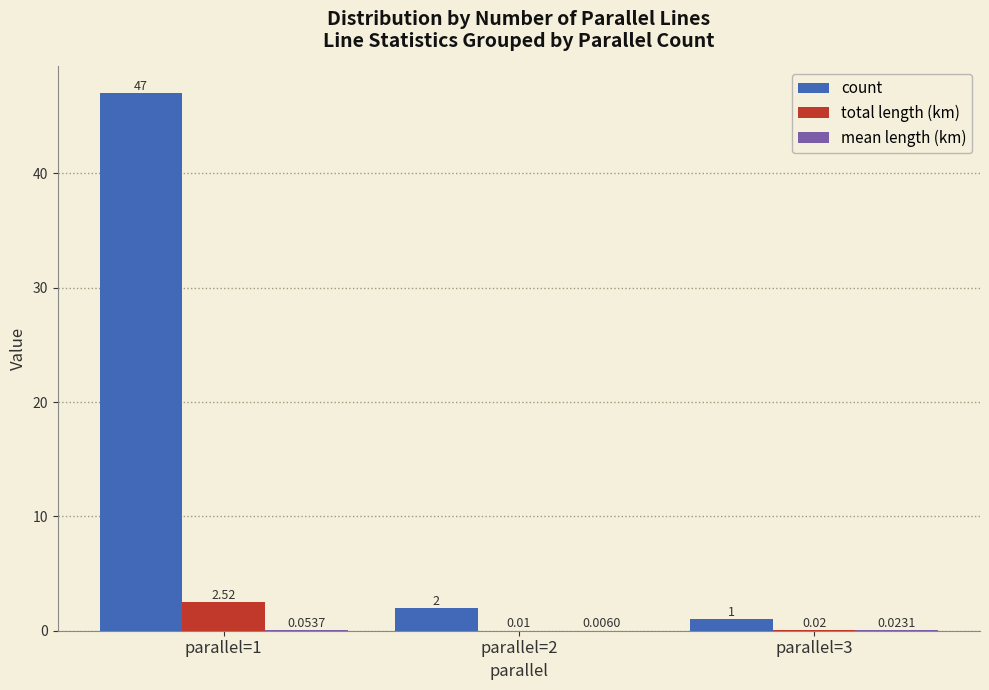

Is the value of total length (km) at parallel=1 greater than the value of count at parallel=3?

Yes